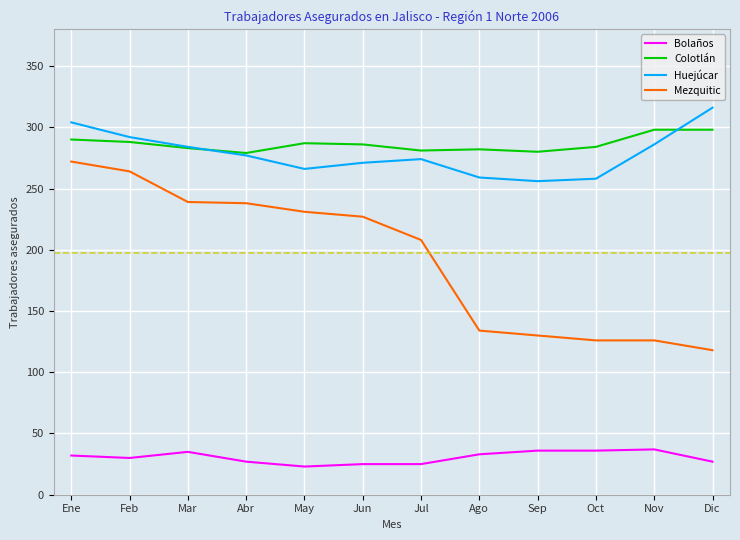

Which series has the widest spread of values?

Mezquitic